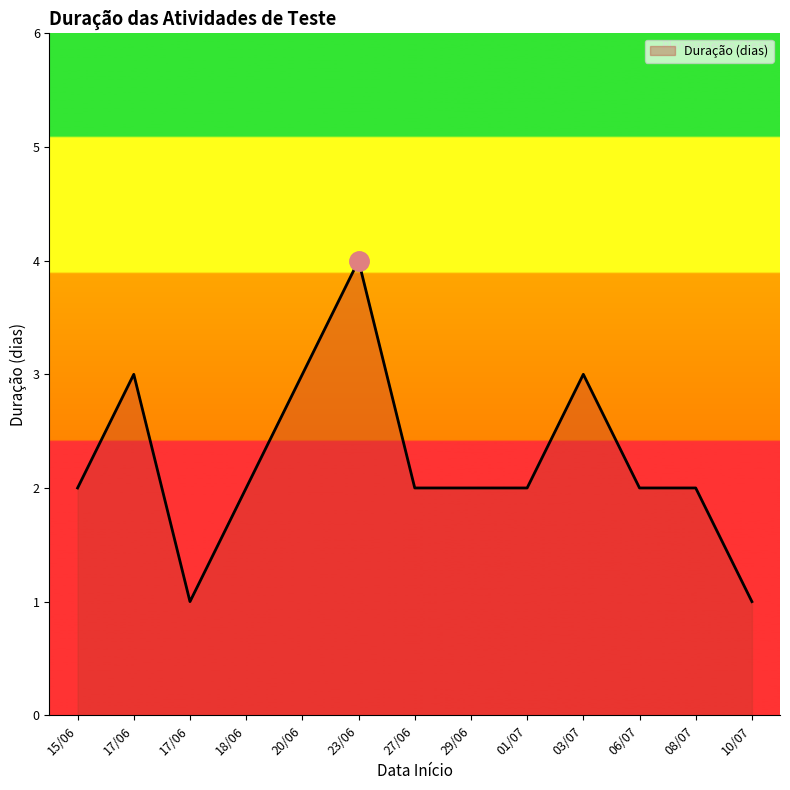

Reading left to right, what are all the values shown in this chart?

15/06=2	17/06=3	17/06=1	18/06=2	20/06=3	23/06=4	27/06=2	29/06=2	01/07=2	03/07=3	06/07=2	08/07=2	10/07=1